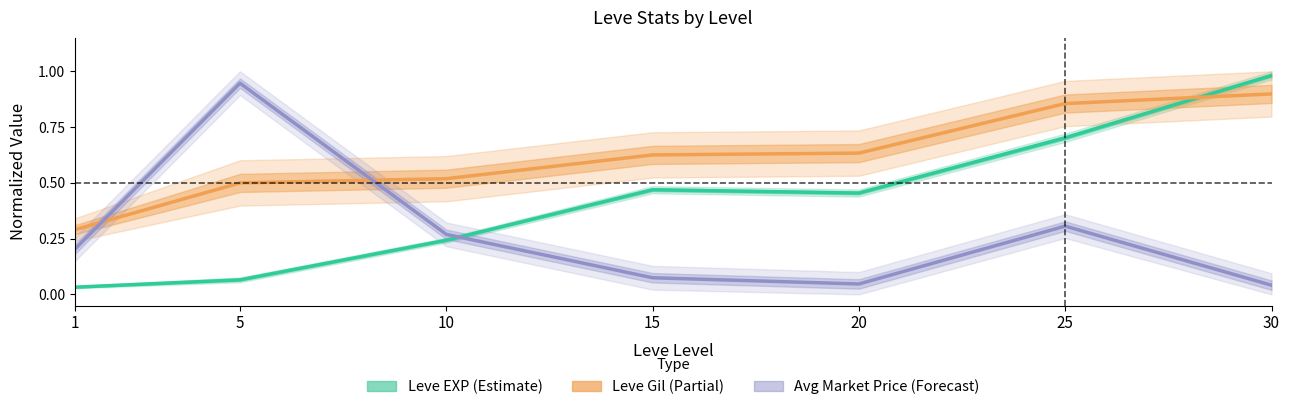

Is it true that Leve Gil (Partial) equals 0.3 at 1?

True